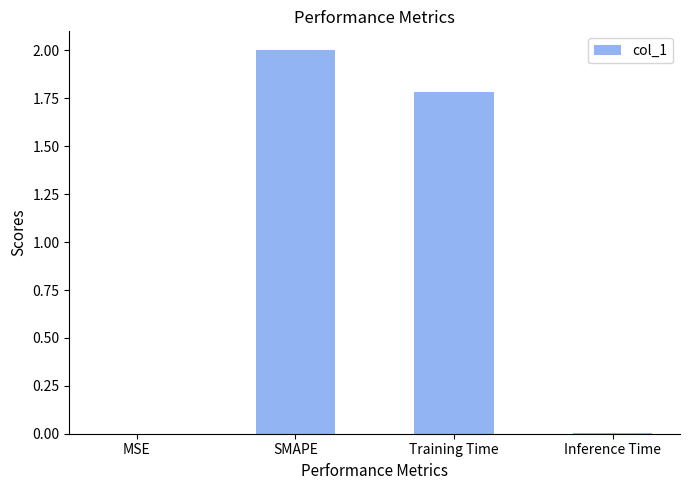

Count the number of values greater than 1.

2